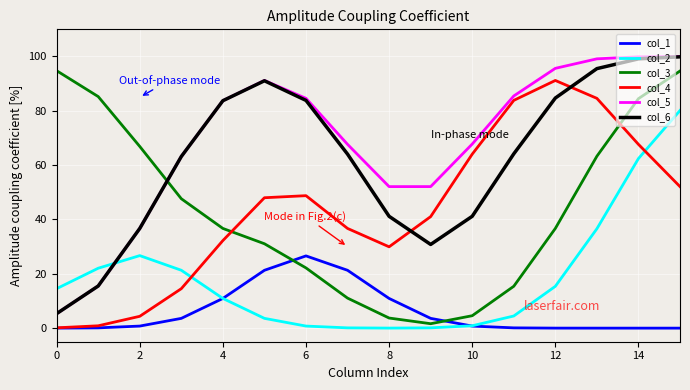

After their last crossing, which series has the higher values: col_4 or col_3?

col_3